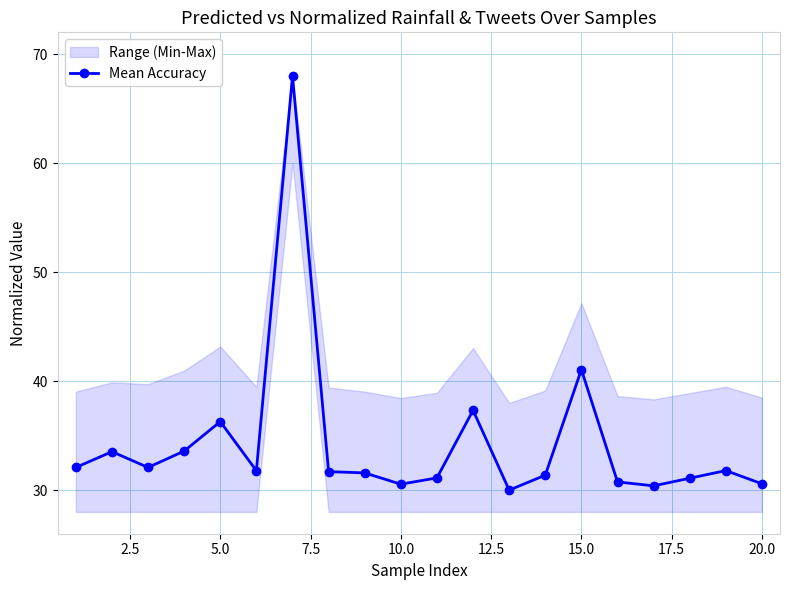

How many points are lower than both their immediate neighbors (excluding endpoints)?

5